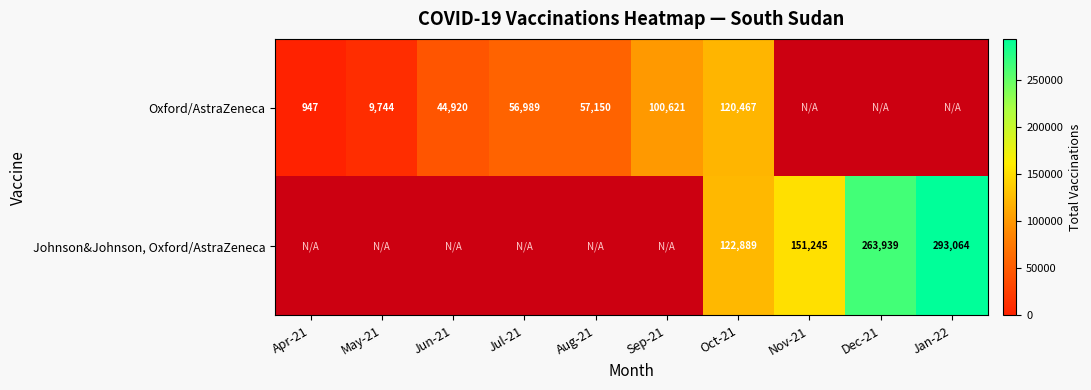

At which category is the sum across all series the highest?

Oct-21